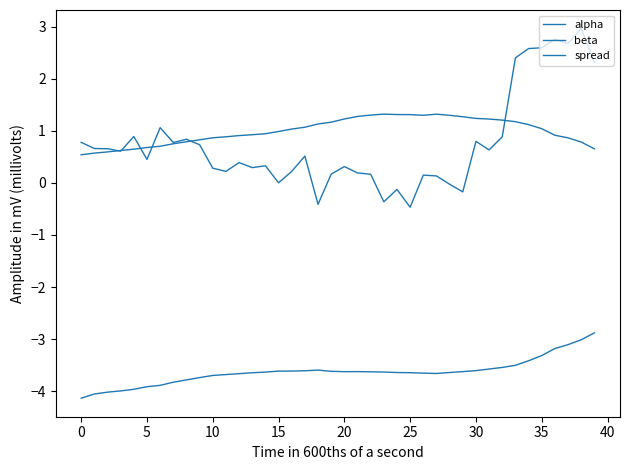

What is the average value of the beta series?

-3.6